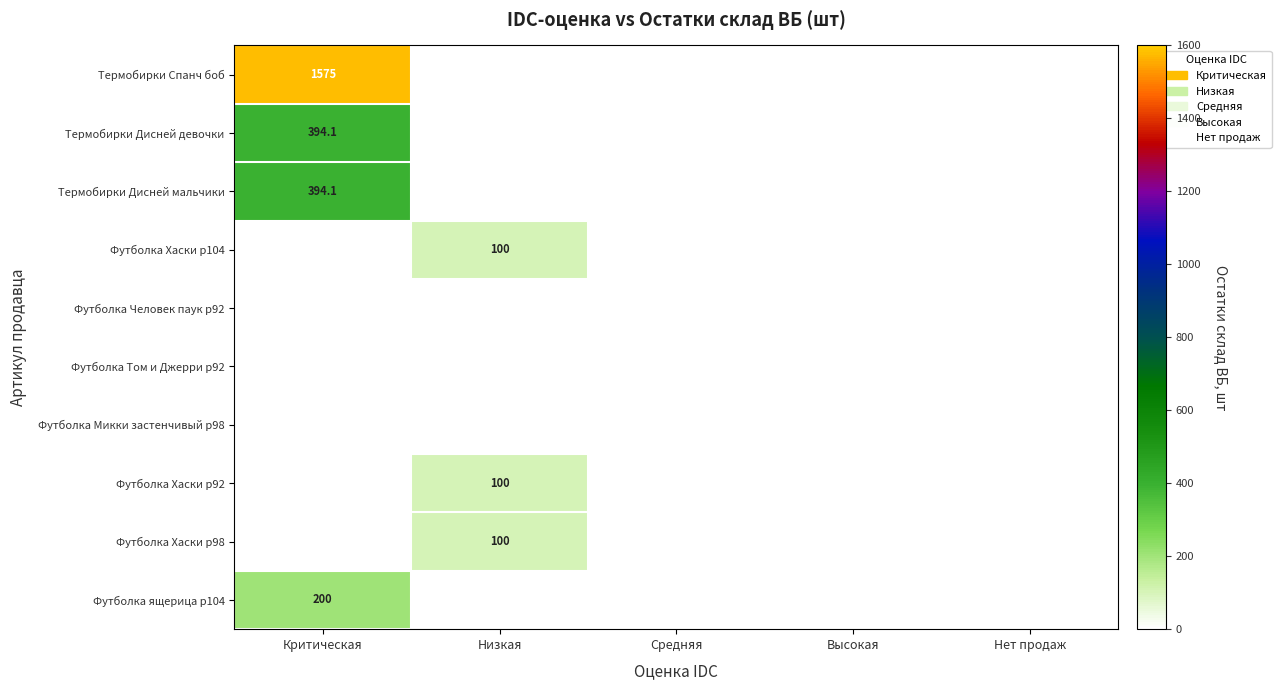

The value of Футболка Хаски р104 at Низкая is 168.2. True or false?

False